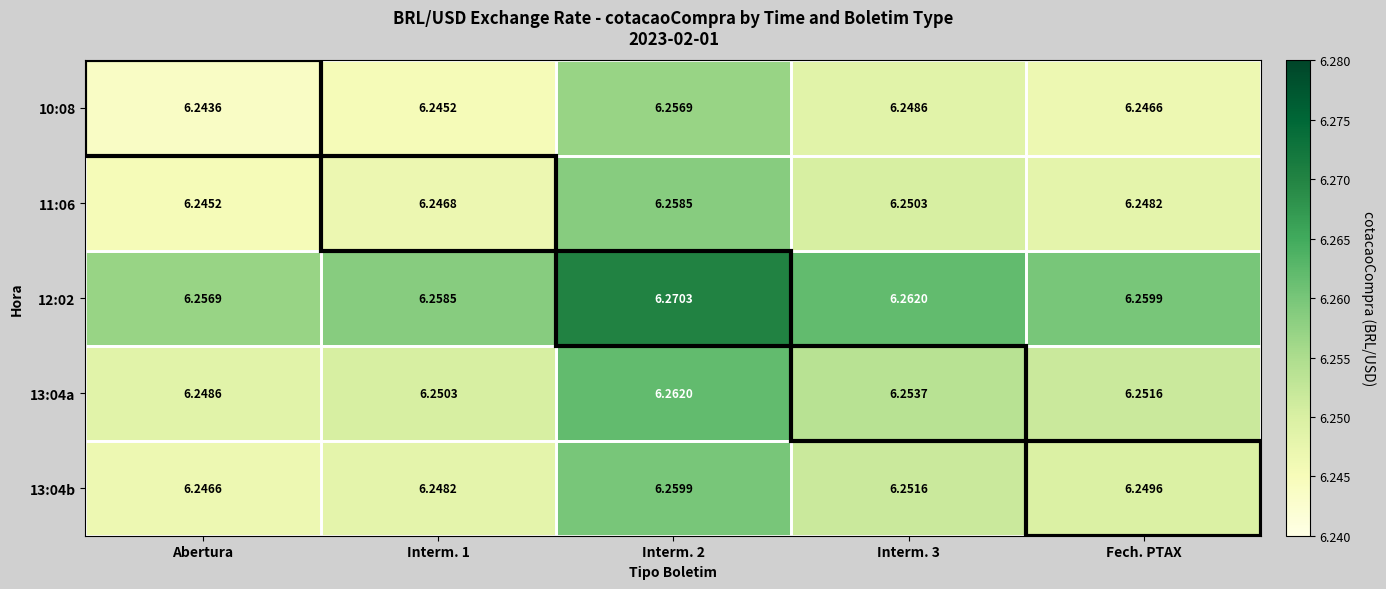

At which label is 13:04b closest to 6?

Abertura